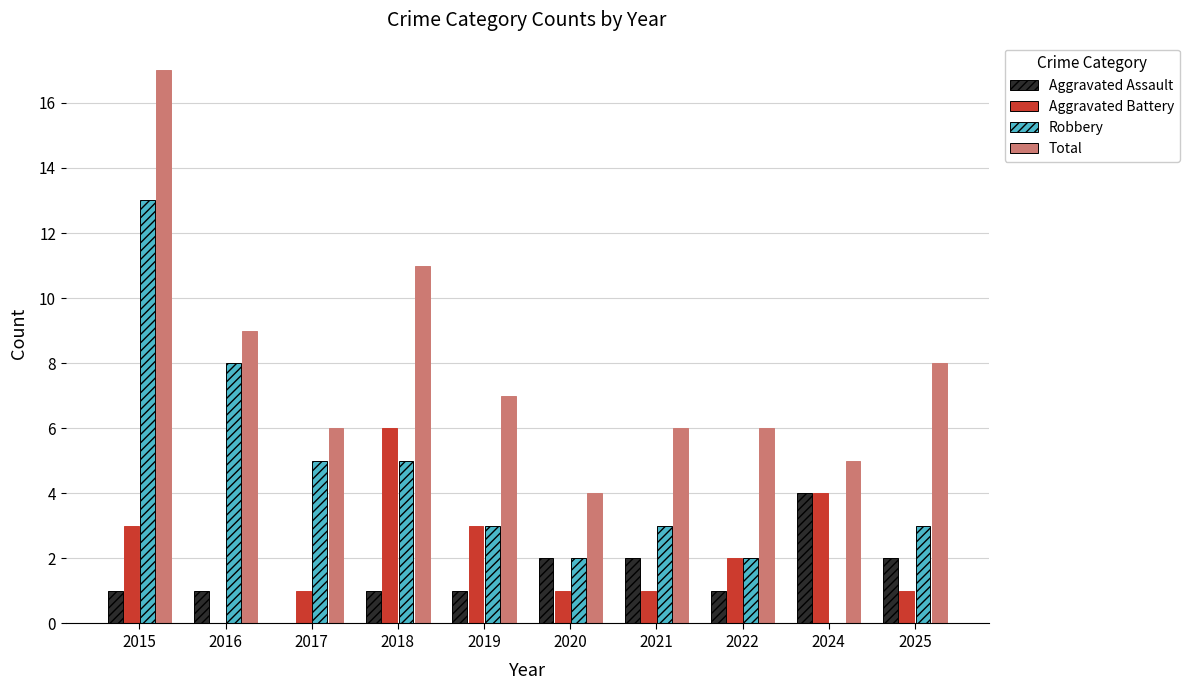

What are all the series names shown in the legend?

Aggravated Assault, Aggravated Battery, Robbery, Total